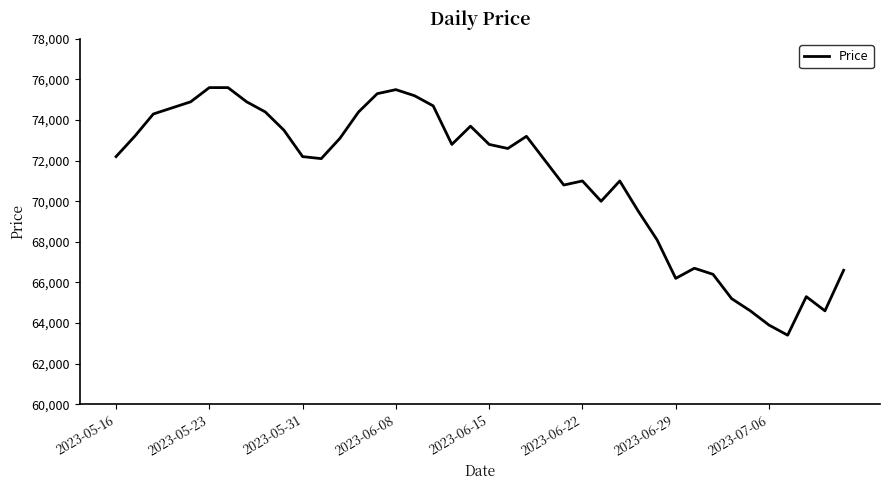

What is the difference between the maximum and minimum values?

12200